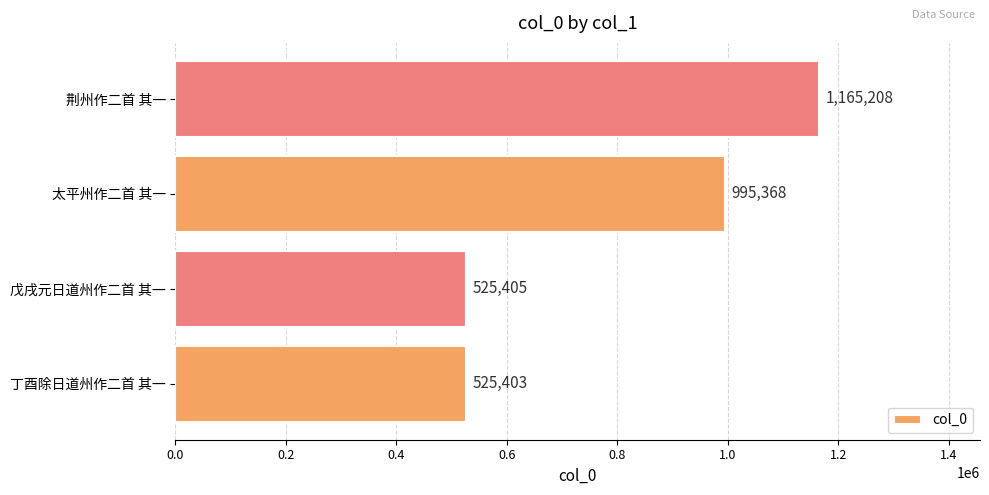

Which label corresponds to the largest value in the chart?

荆州作二首 其一